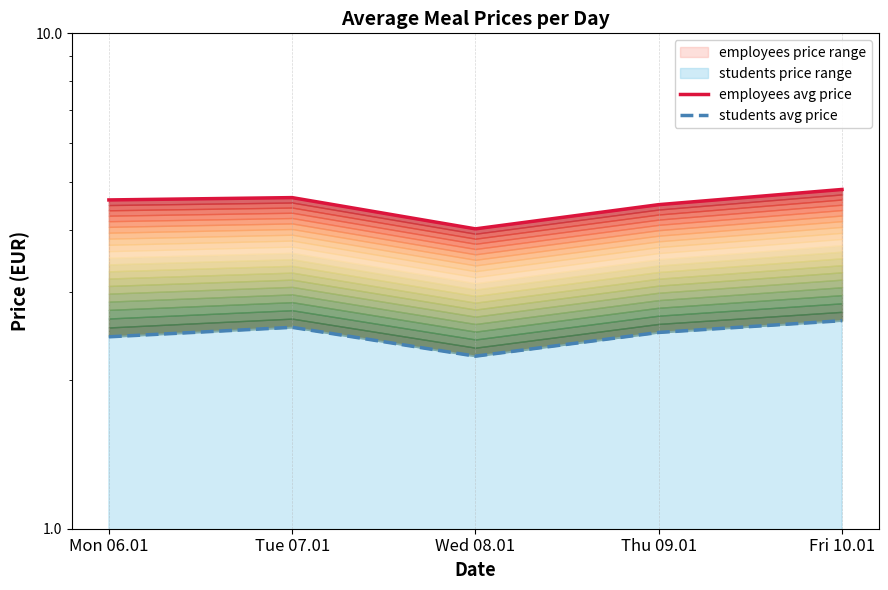

List the labels in order of employees avg price value, largest first.

Fri 10.01, Tue 07.01, Mon 06.01, Thu 09.01, Wed 08.01